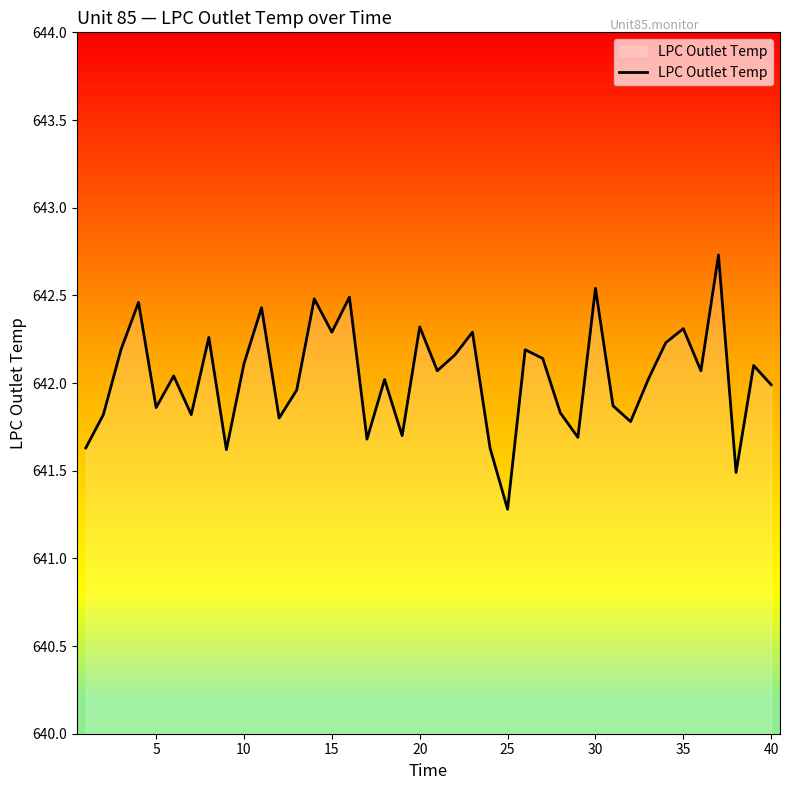

What is the smallest value displayed?

641.3